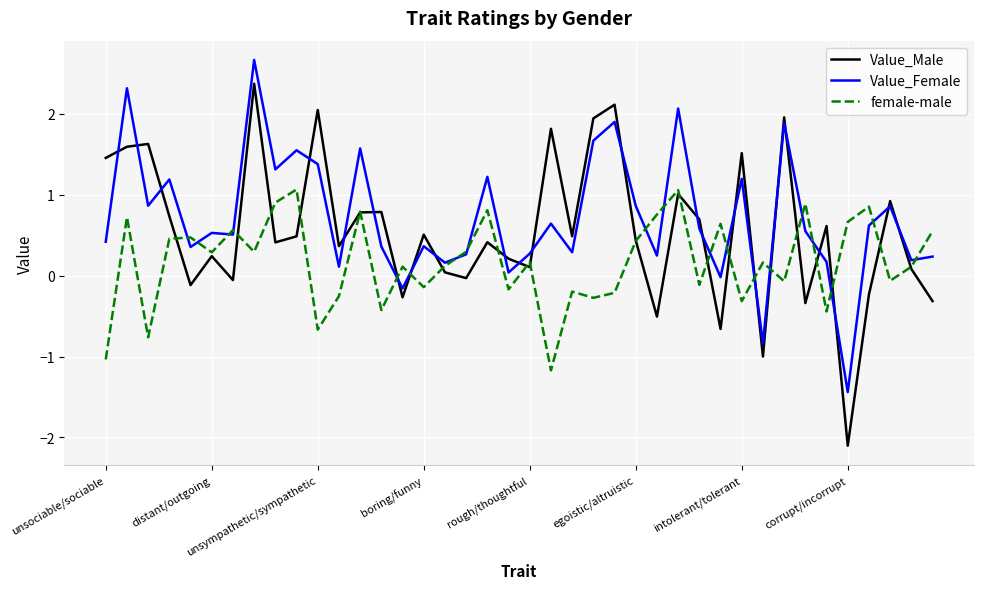

How many interior local peaks does the female-male series have?

14